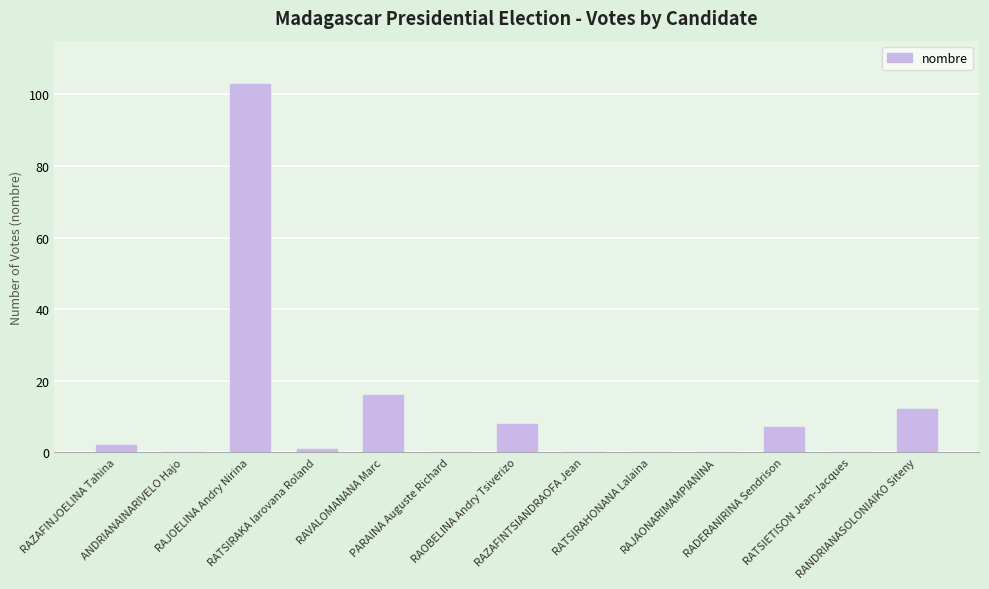

Count the number of categories in the chart.

13